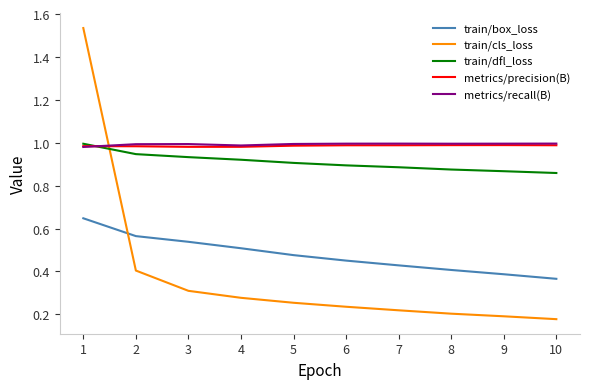

What is the difference between the maximum and minimum values in the train/cls_loss series?

1.4